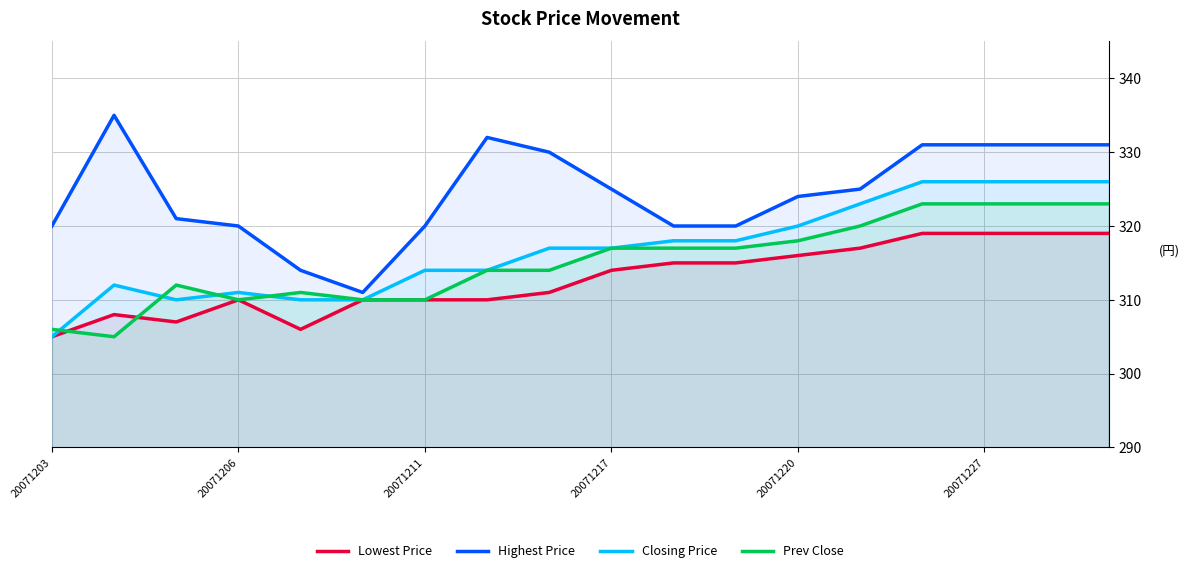

Rank the series by their maximum value, from lowest to highest.

Lowest Price, Prev Close, Closing Price, Highest Price